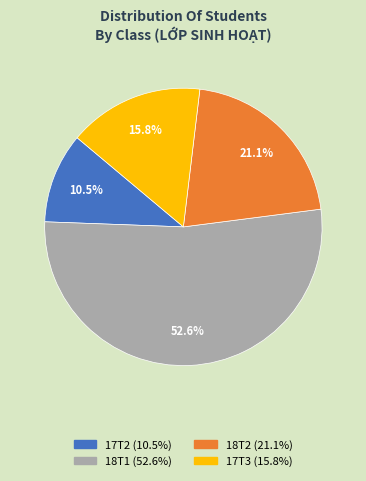

Which category accounts for the majority?

18T1